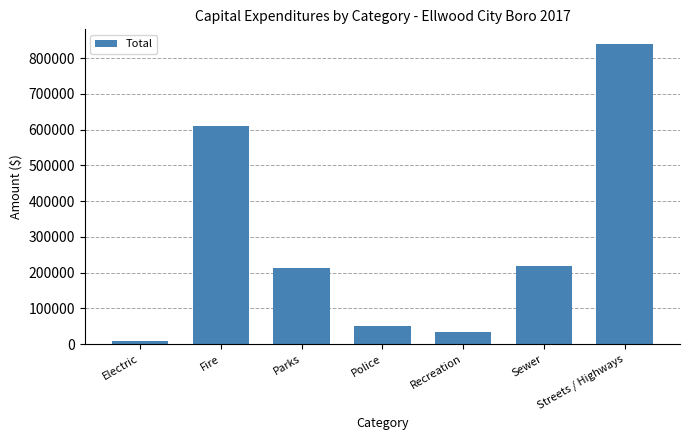

What is the change in value from Recreation to Streets / Highways?

+805073